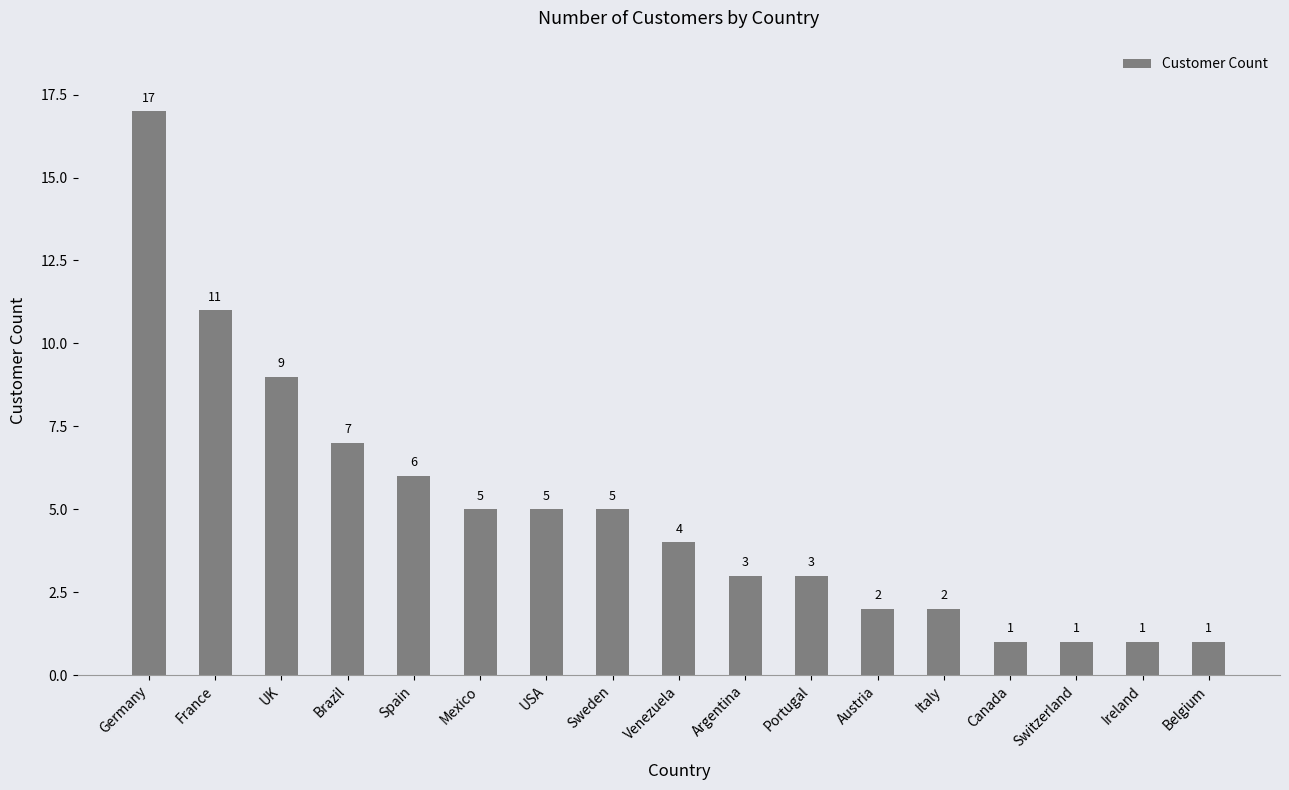

The chart shows a value of 1 at Switzerland. True or false?

True